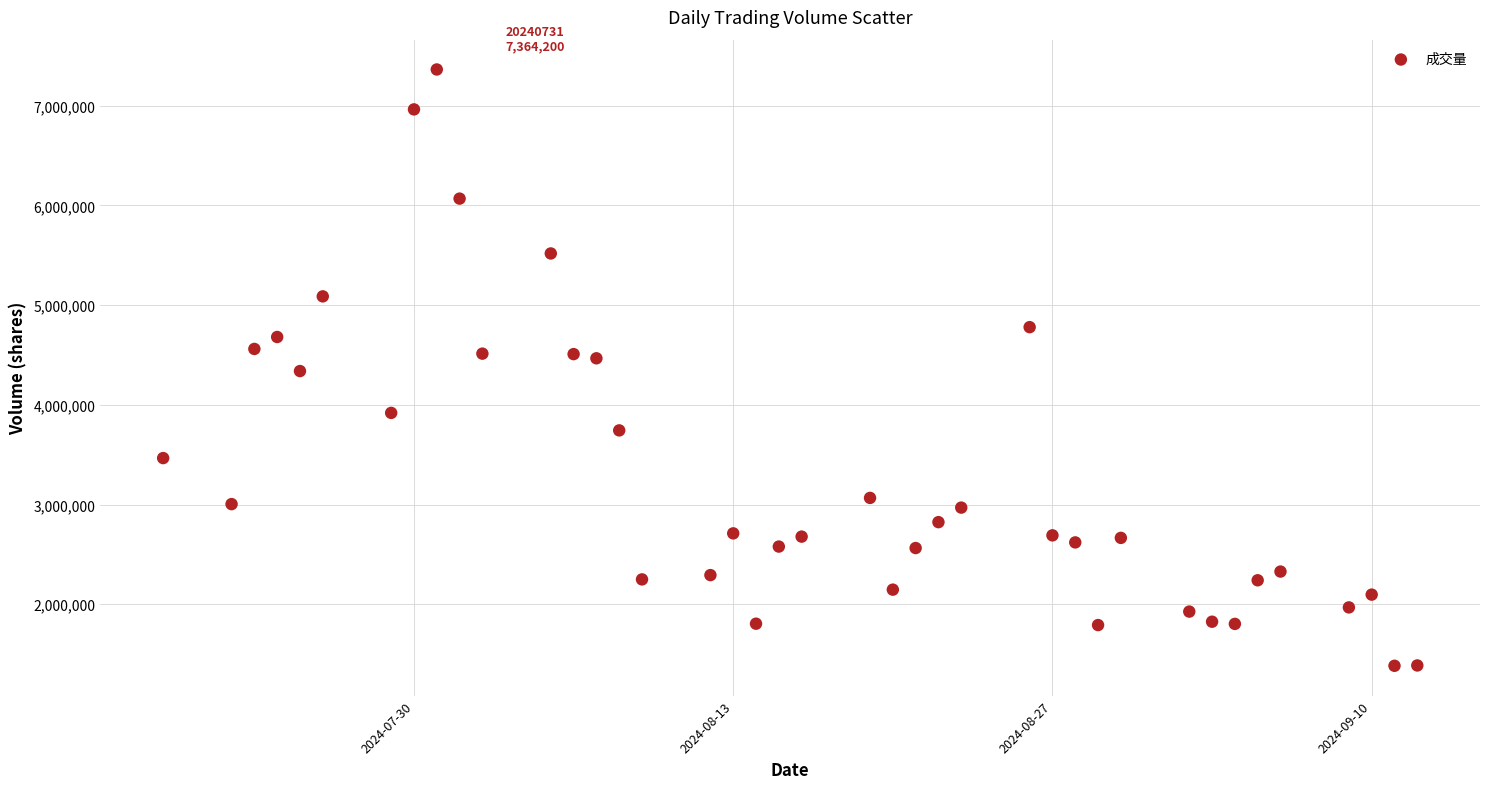

What is the range of Y values (max minus min)?

5982100